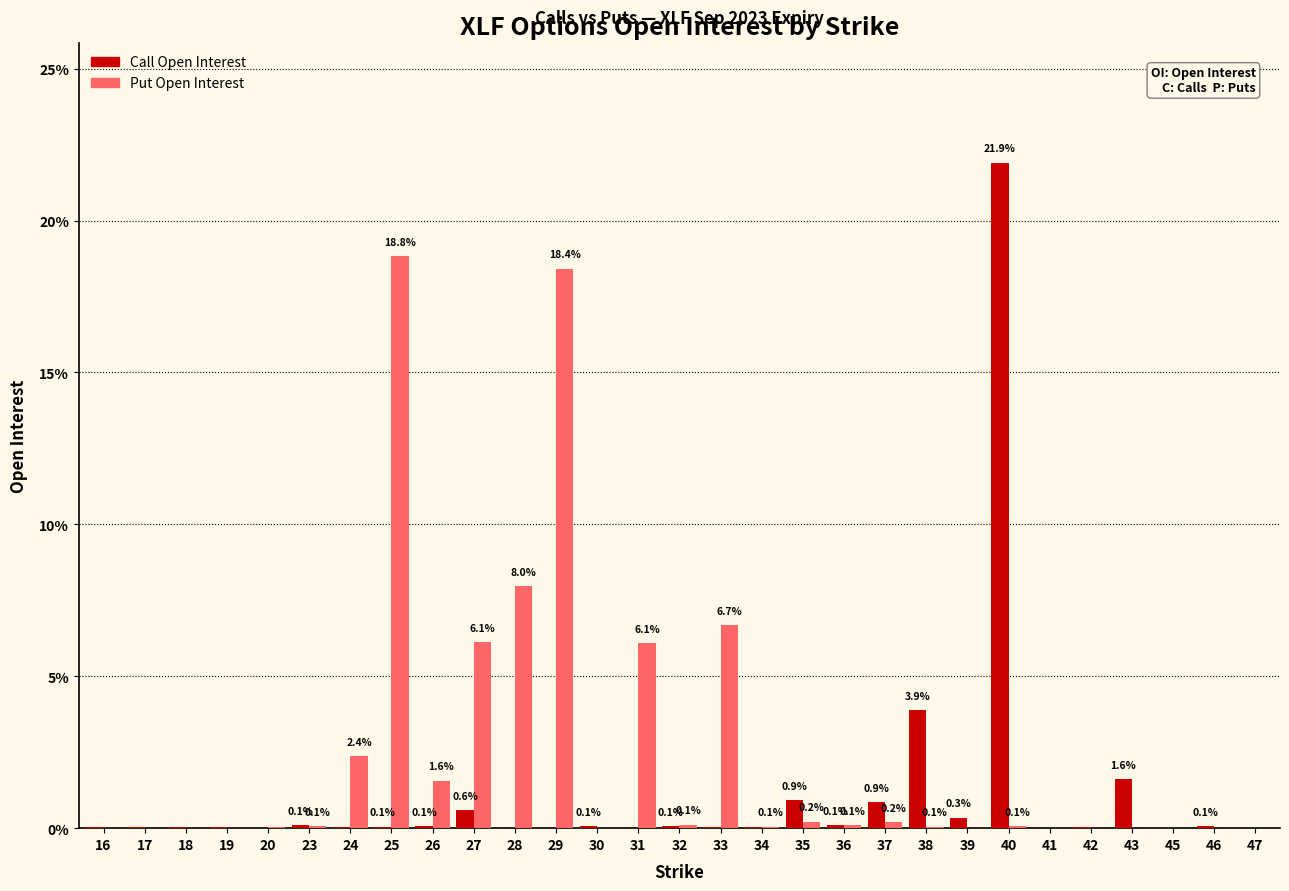

The value of Put Open Interest at 46 is 0.0. True or false?

True